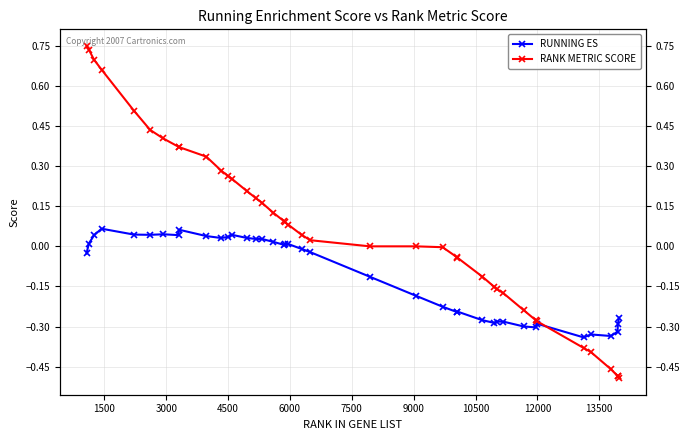

Which series has the widest spread of values?

RANK METRIC SCORE